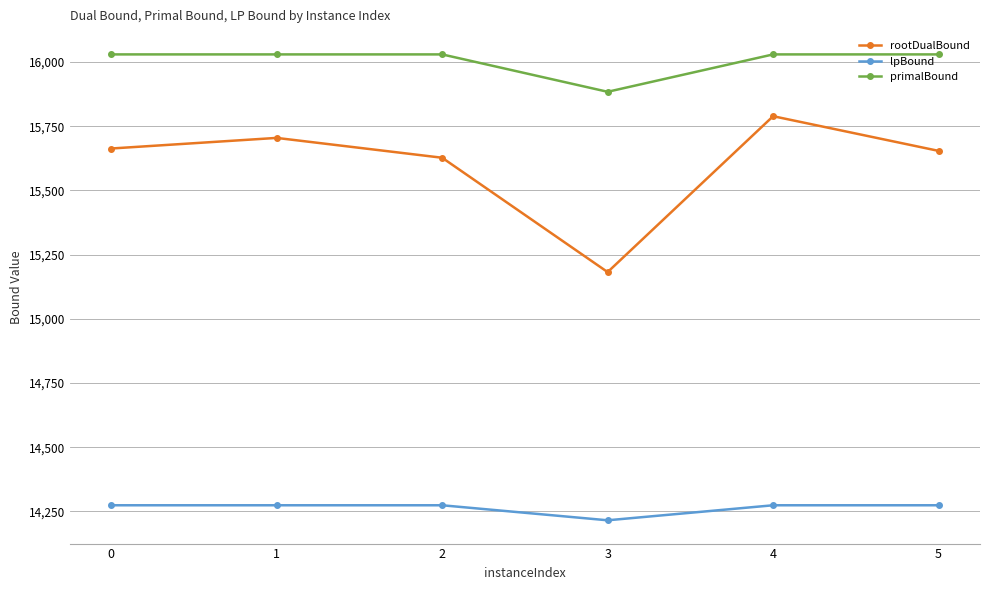

Does the chart display data point markers on the line(s)?

Yes